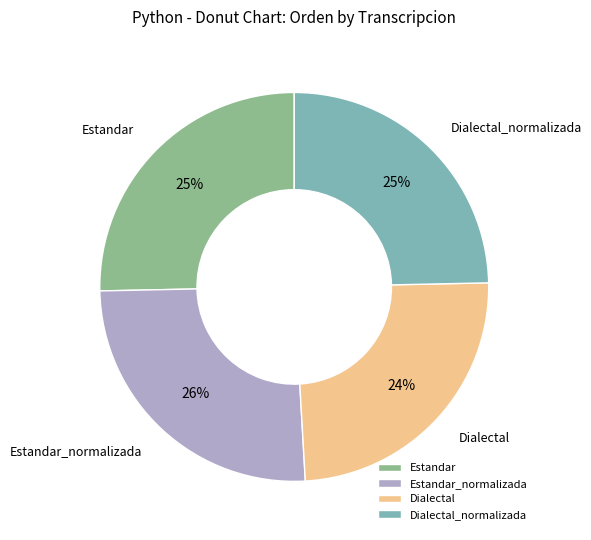

Is there any slice that represents more than half of the pie?

No